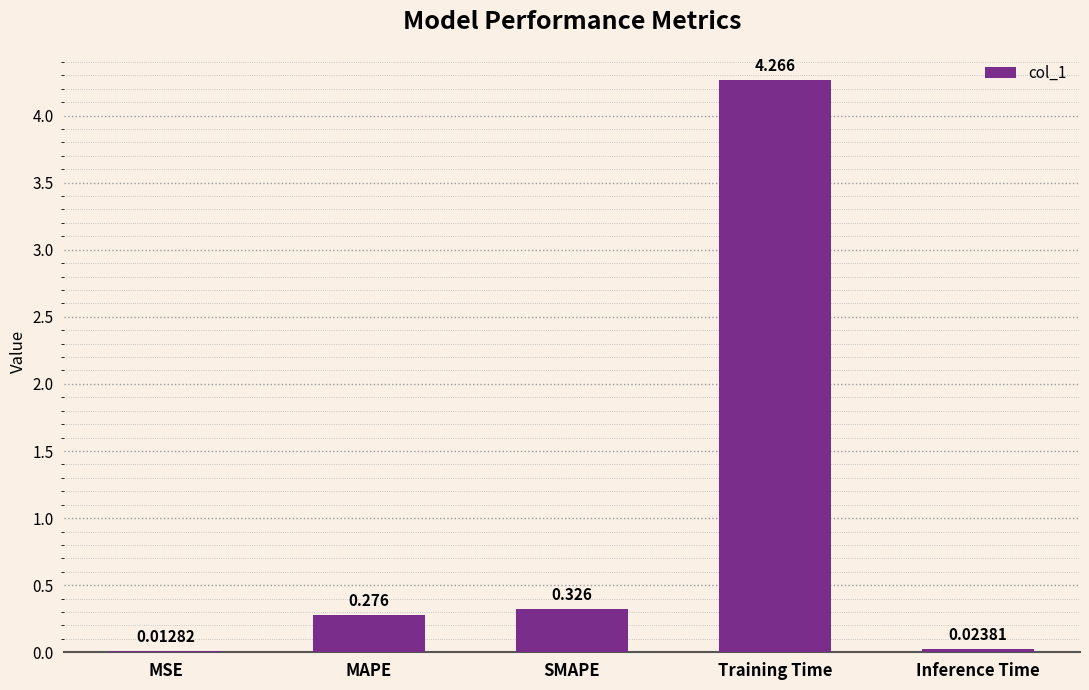

At which label is the value closest to 2?

SMAPE